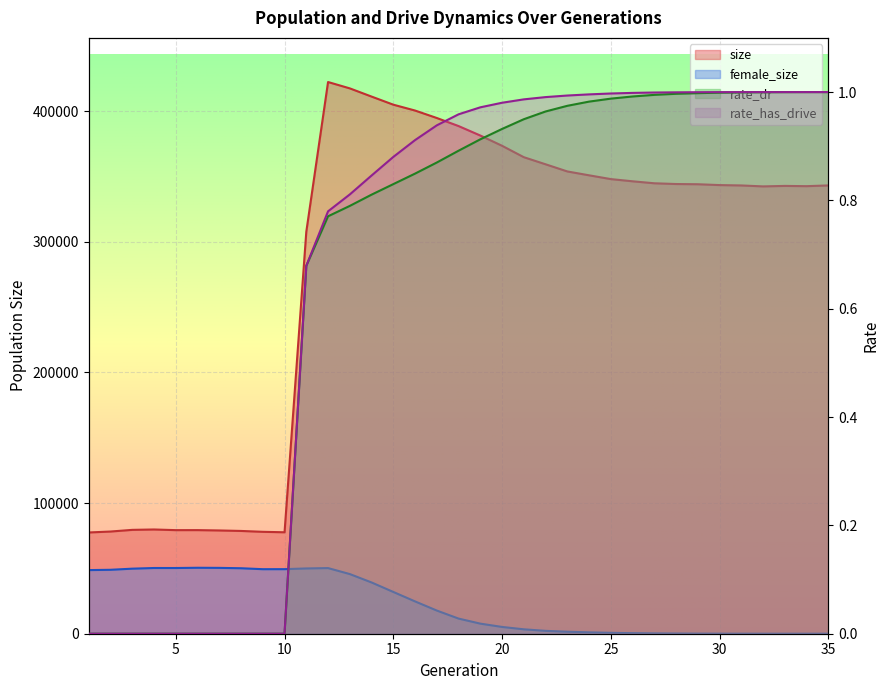

What is the value of the female_size point at the 26th from the left?

430.0